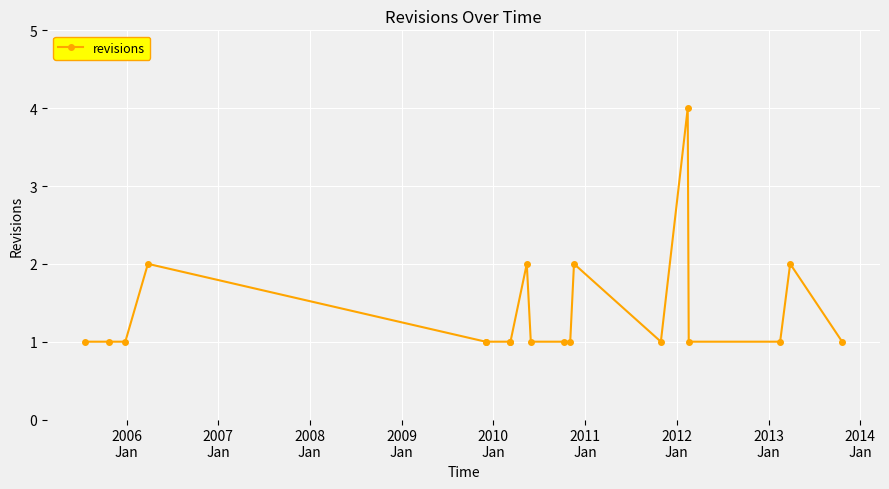

What is the sum of all values?

26